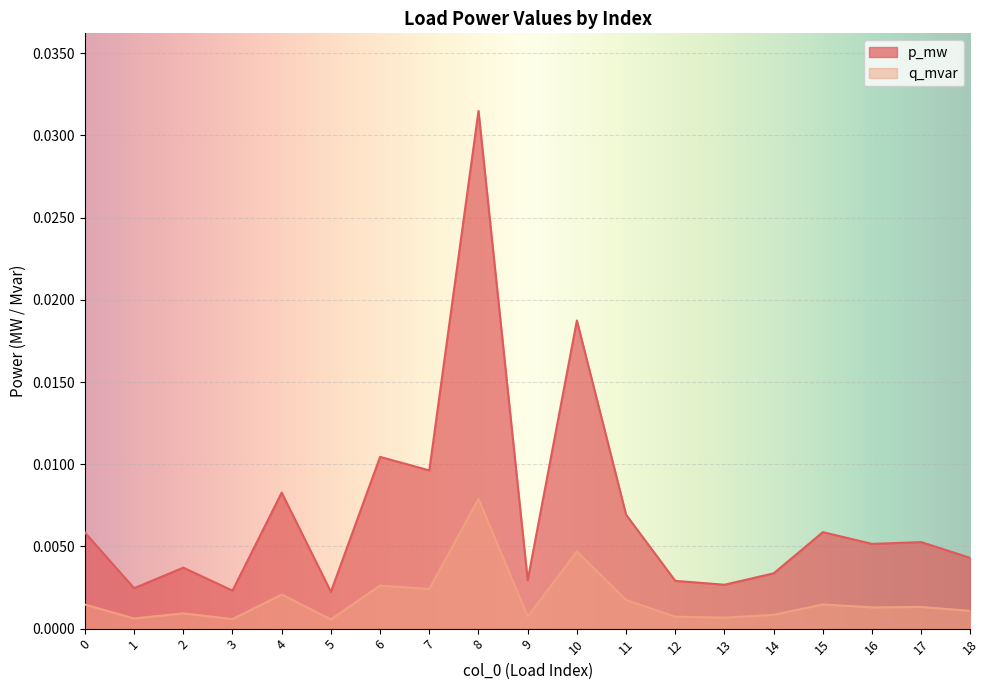

Which series has the largest total across all categories?

p_mw